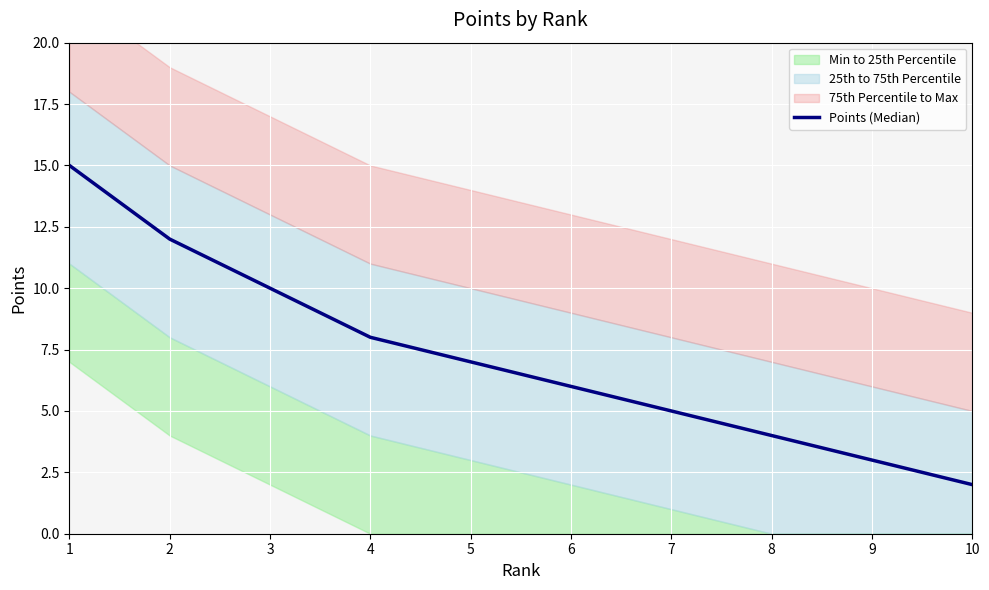

Reading left to right, what are all the values shown in this chart?

1=15	2=12	3=10	4=8	5=7	6=6	7=5	8=4	9=3	10=2